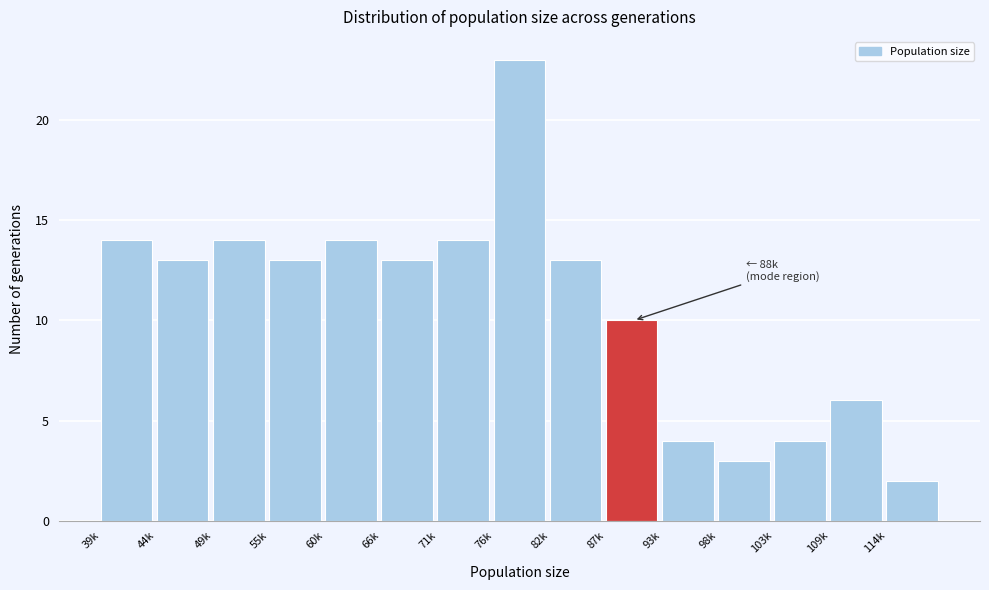

Reading left to right, transcribe all the data shown in this chart.

39k=14	44k=13	49k=14	55k=13	60k=14	66k=13	71k=14	76k=23	82k=13	87k=10	93k=4	98k=3	103k=4	109k=6	114k=2